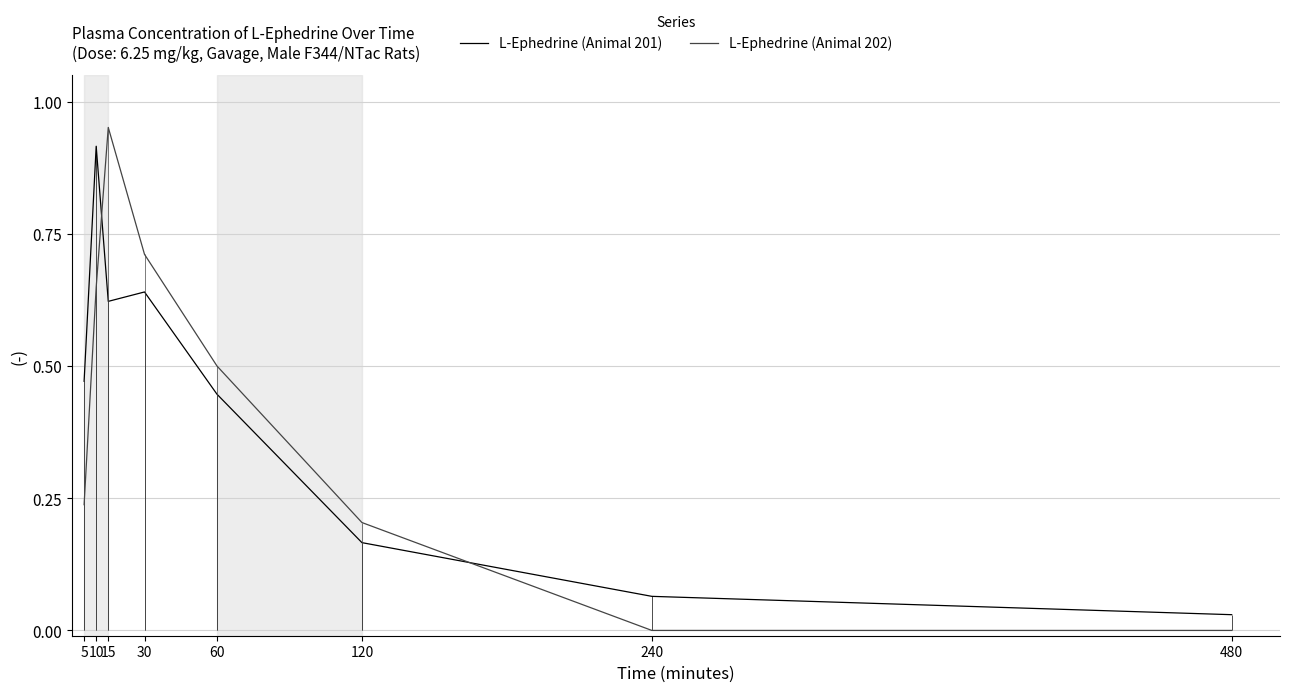

What is the approximate value of L-Ephedrine (Animal 201) at 120?

0.2